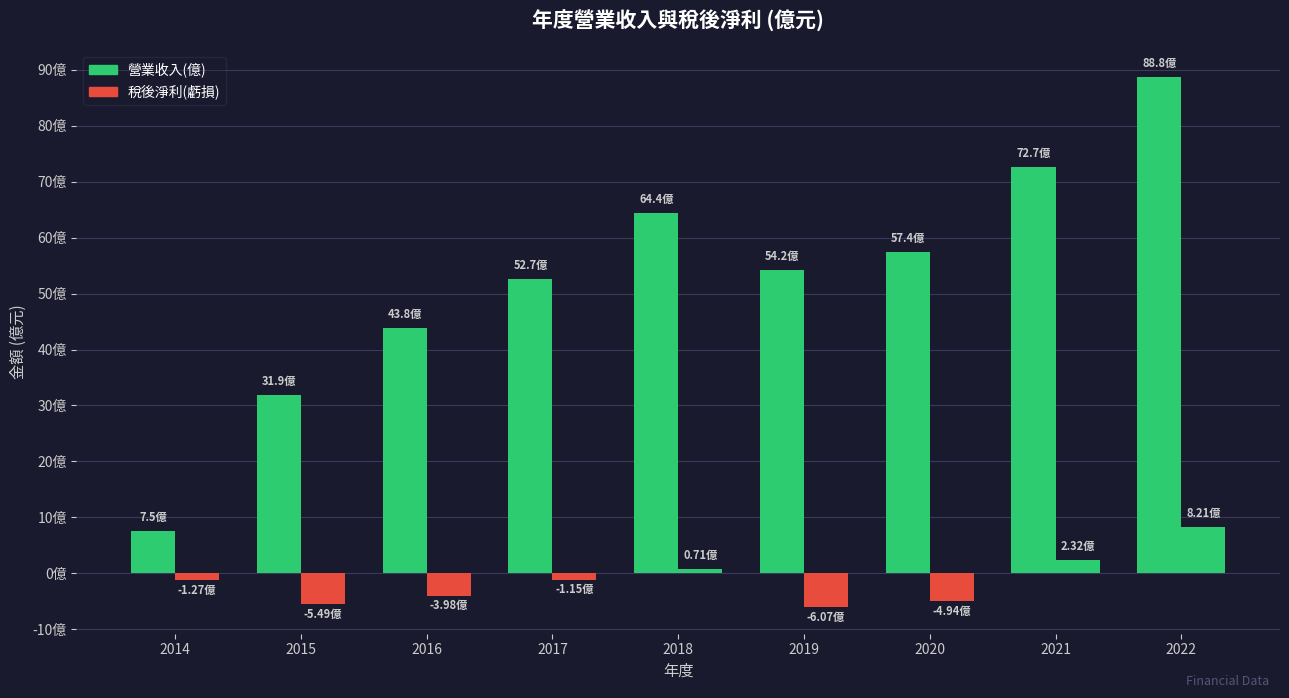

List the labels in order of value, smallest first.

2014, 2015, 2016, 2017, 2019, 2020, 2018, 2021, 2022